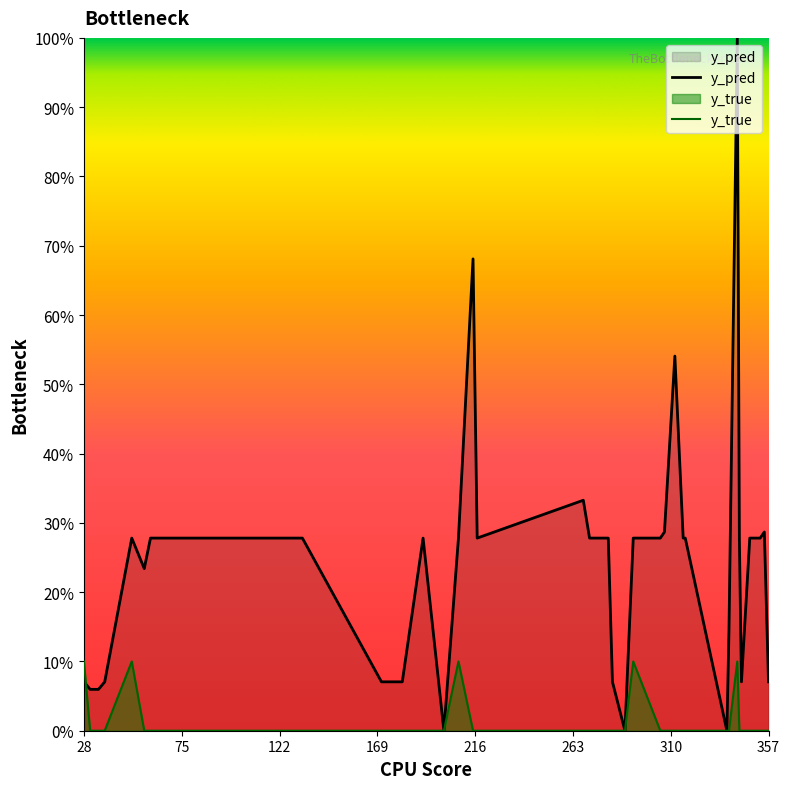

Reading left to right, extract all data points from this chart.

y_pred: 28=0.1	31=0.1	35=0.1	38=0.1	51=0.3	57=0.2	60=0.3	86=0.3	94=0.3	111=0.3	133=0.3	171=0.1	180=0.1	181=0.1	191=0.3	201=0.0	208=0.3	215=0.7	217=0.3	268=0.3	271=0.3	274=0.3	280=0.3	282=0.1	288=0.0	292=0.3	305=0.3	307=0.3	312=0.5	316=0.3	317=0.3	337=0.0	338=0.1	342=1.0	343=0.3	344=0.1	348=0.3	353=0.3	355=0.3	357=0.1
y_true: 28=0.1	31=0.0	35=0.0	38=0.0	51=0.1	57=0.0	60=0.0	86=0.0	94=0.0	111=0.0	133=0.0	171=0.0	180=0.0	181=0.0	191=0.0	201=0.0	208=0.1	215=0.0	217=0.0	268=0.0	271=0.0	274=0.0	280=0.0	282=0.0	288=0.0	292=0.1	305=0.0	307=0.0	312=0.0	316=0.0	317=0.0	337=0.0	338=0.0	342=0.1	343=0.0	344=0.0	348=0.0	353=0.0	355=0.0	357=0.0